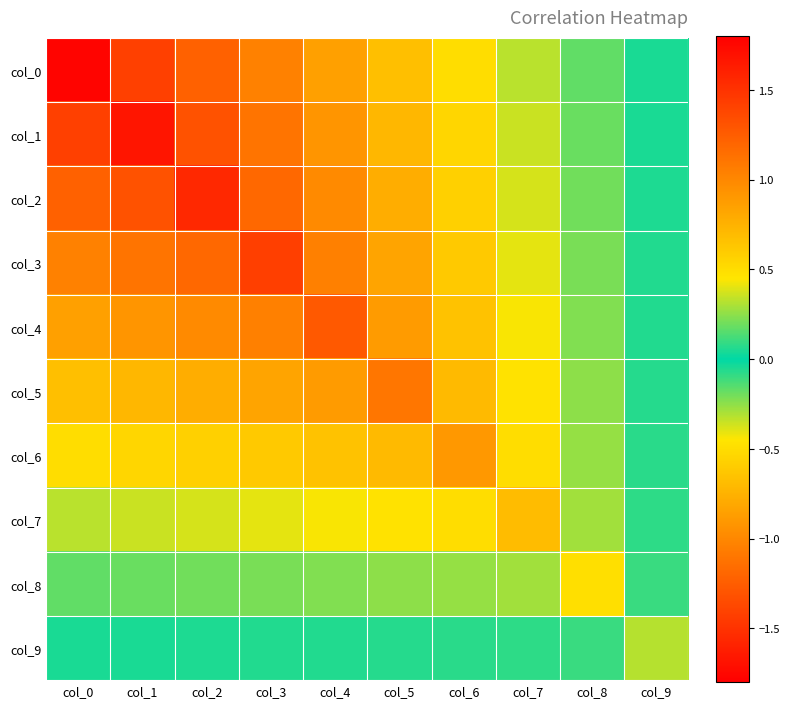

Count the number of categories in the chart.

10